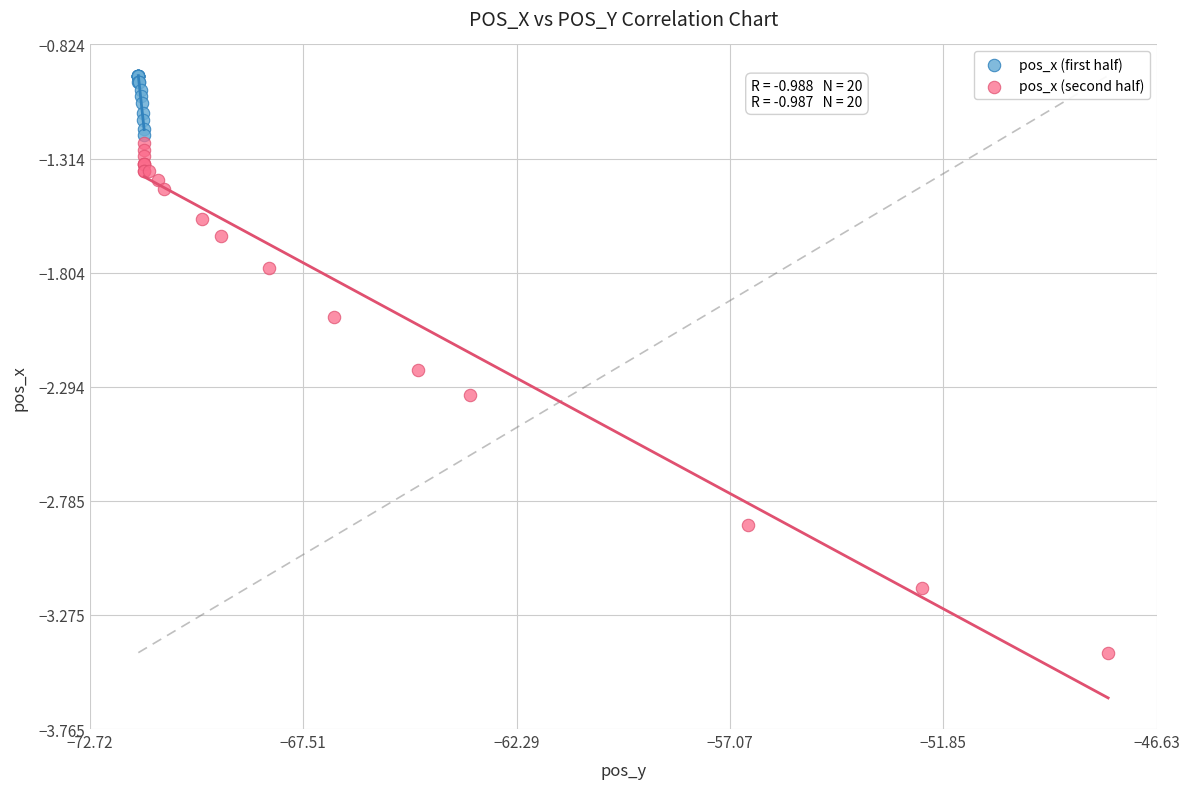

Which series contains the lowest Y value?

pos_x (second half)